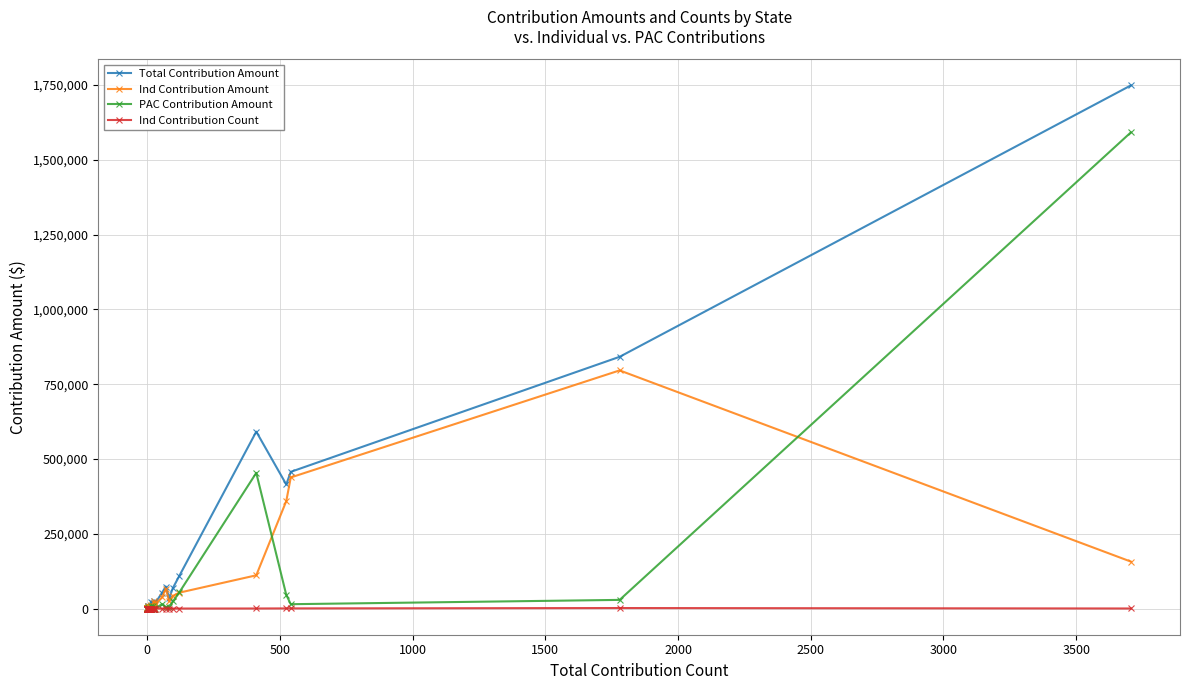

At how many categories does at least one series exceed 151432?

5